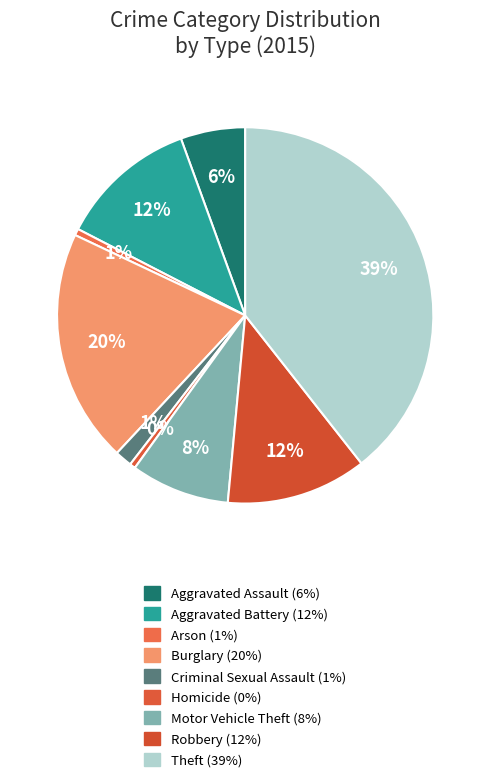

Is it true that Burglary is 20% of the pie?

True